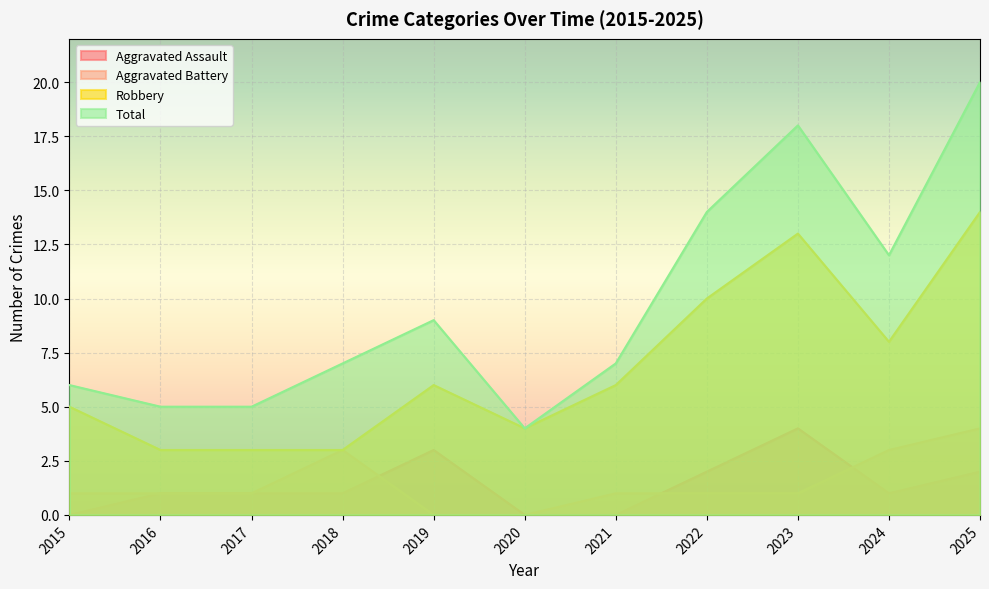

What is the average value of the Robbery series?

7